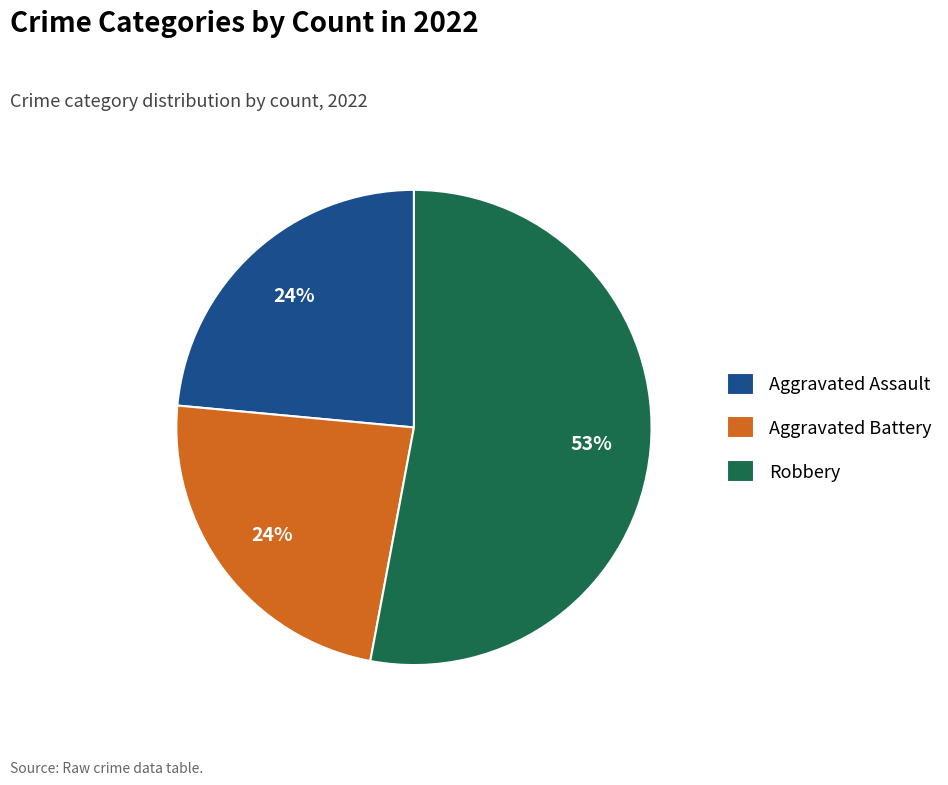

What is the largest slice in the pie chart?

Robbery